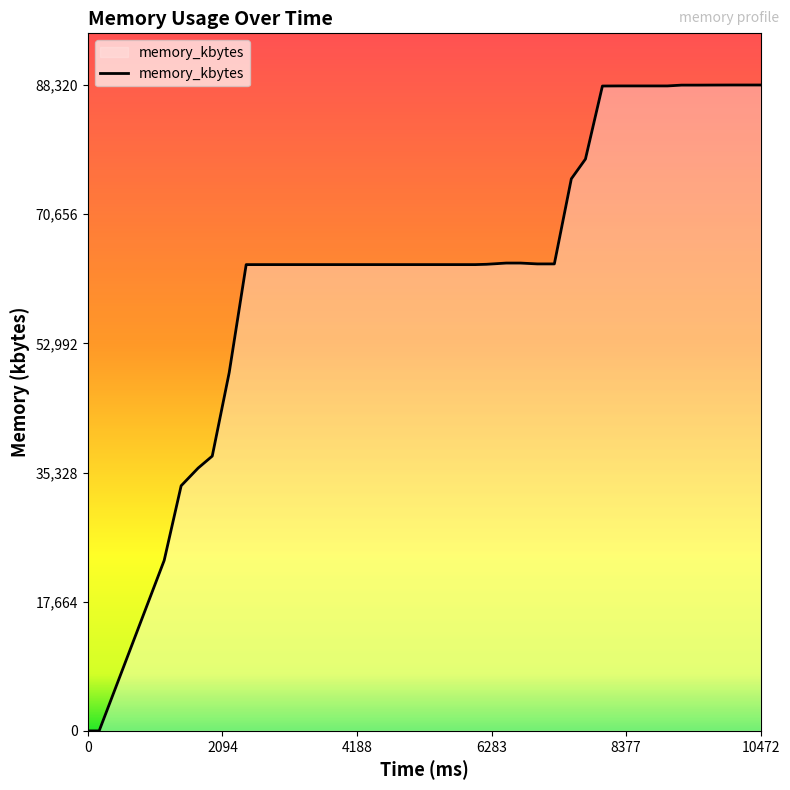

What is the difference between the maximum and minimum values?

88320